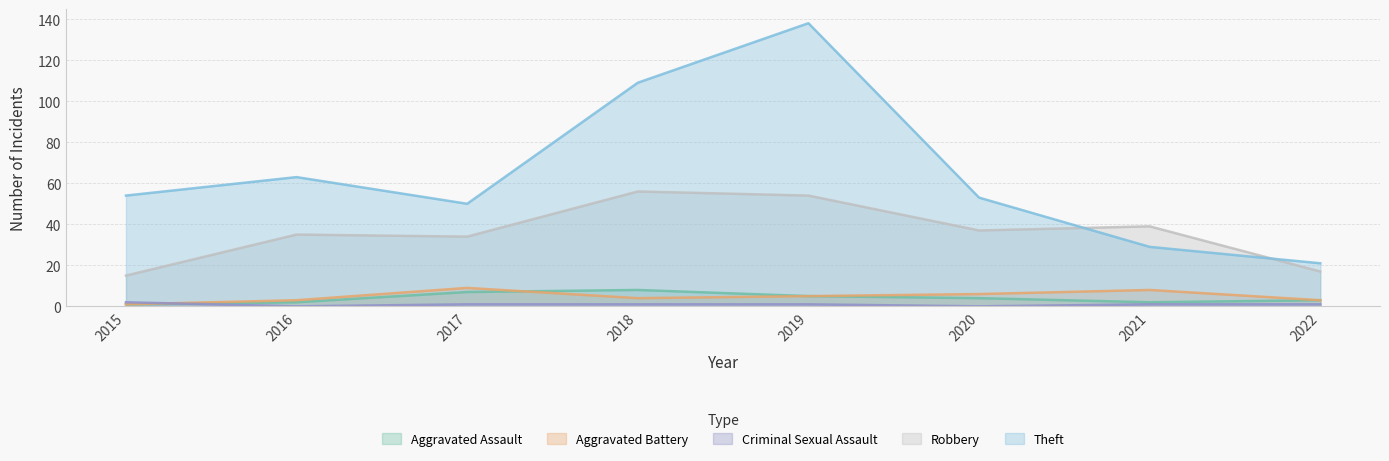

Where is the first local maximum for Aggravated Battery?

2017